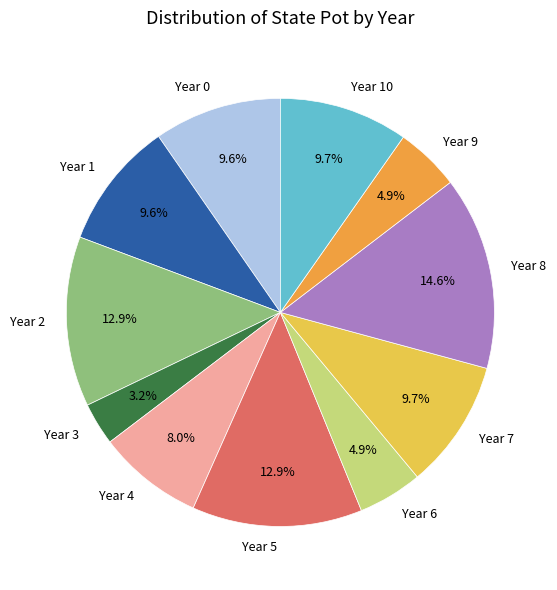

Which slice is the largest?

Year 8